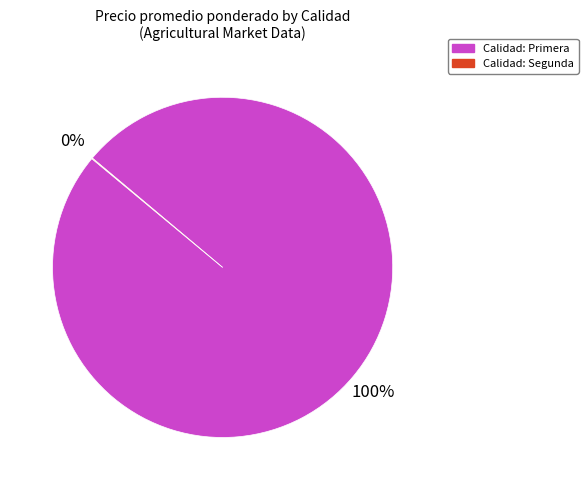

To the nearest percent, what is the average slice percentage?

50%